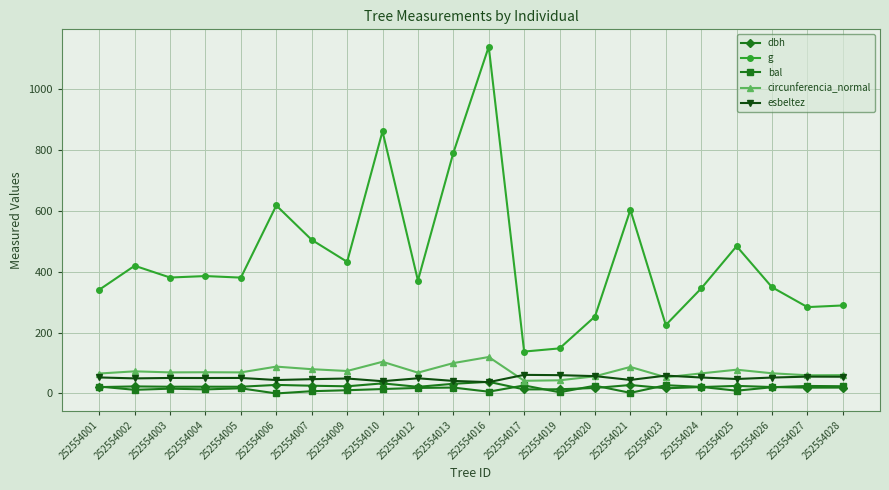

Is the value of bal at 252554028 greater than the value of circunferencia_normal at 252554020?

No